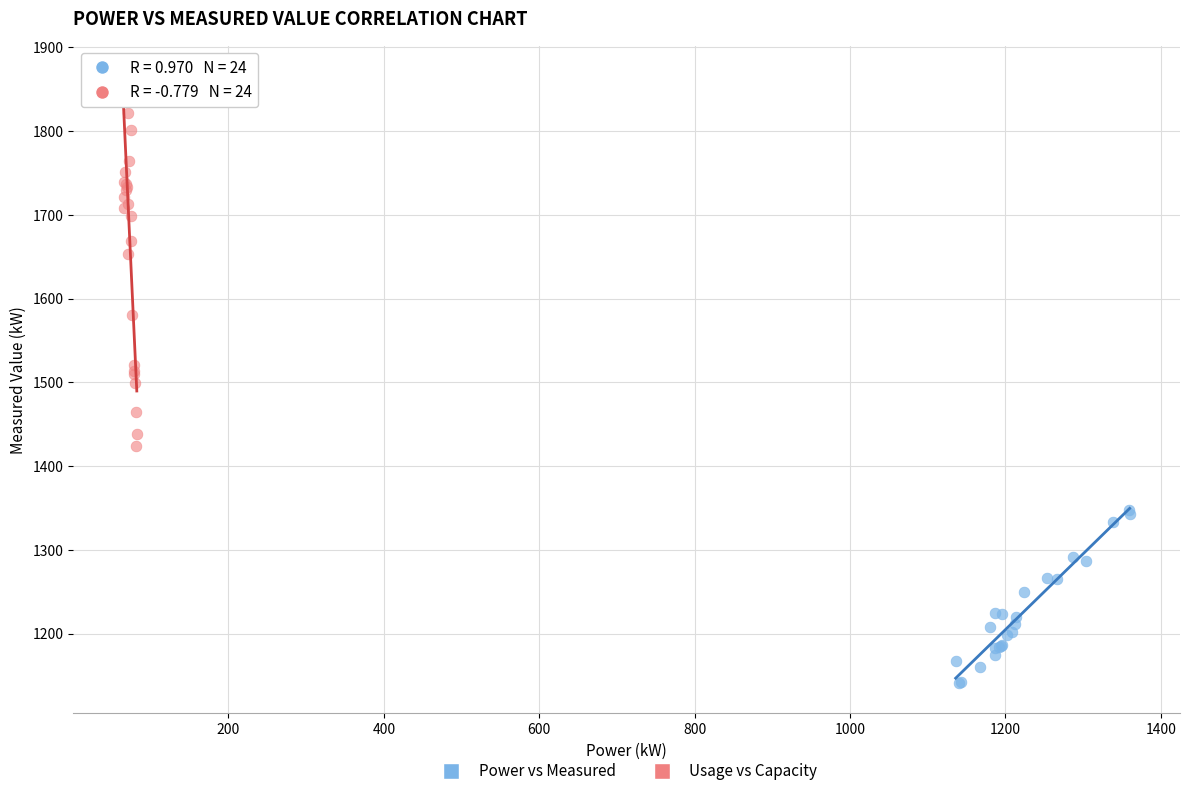

Which series has the largest Y range (max minus min)?

Usage vs Capacity